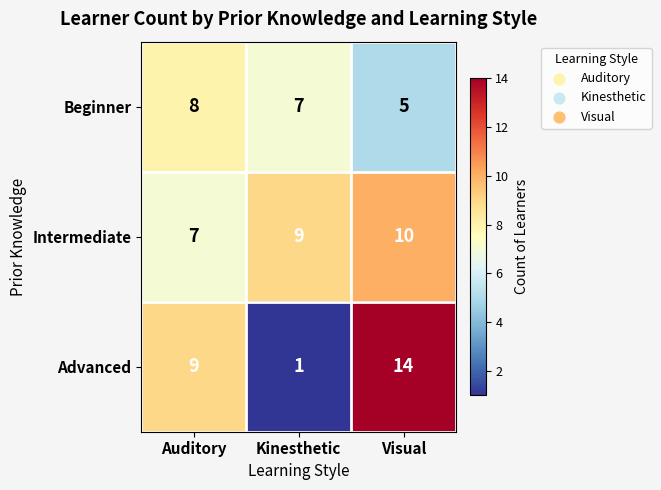

What is the spread (max minus min) of values at Visual?

9